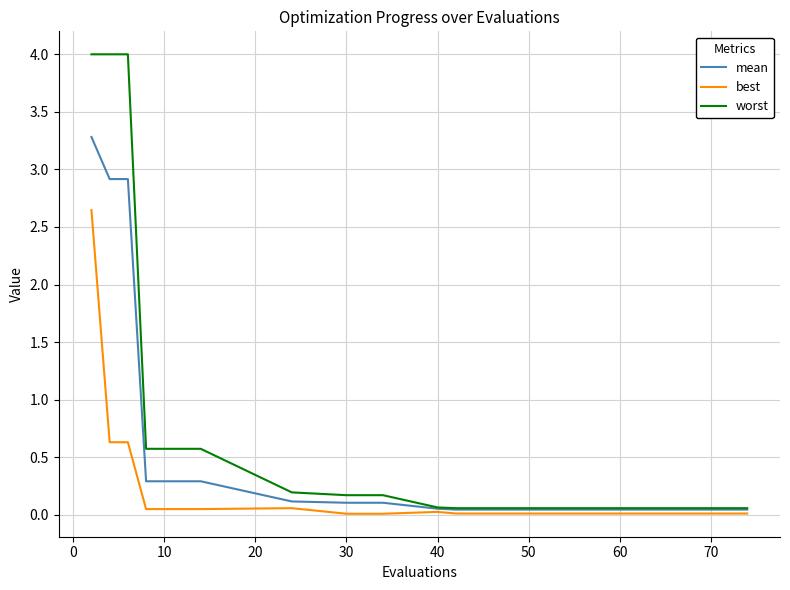

Which series has the widest spread of values?

worst